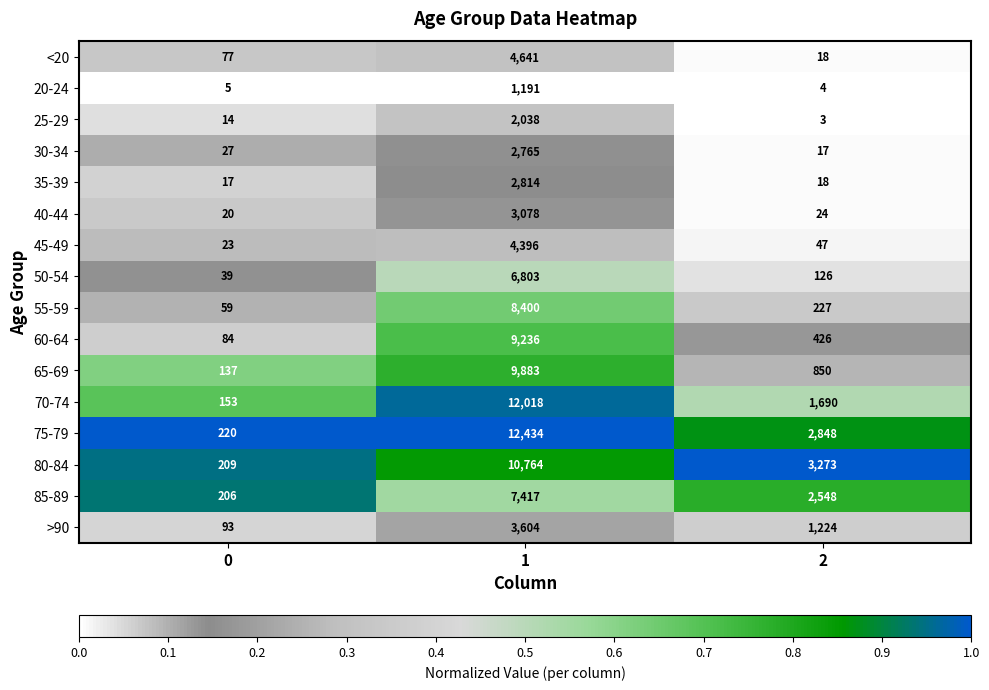

Rank the series at 0 from lowest to highest value.

20-24, 25-29, 35-39, 40-44, 45-49, 30-34, 50-54, 55-59, <20, 60-64, >90, 65-69, 70-74, 85-89, 80-84, 75-79